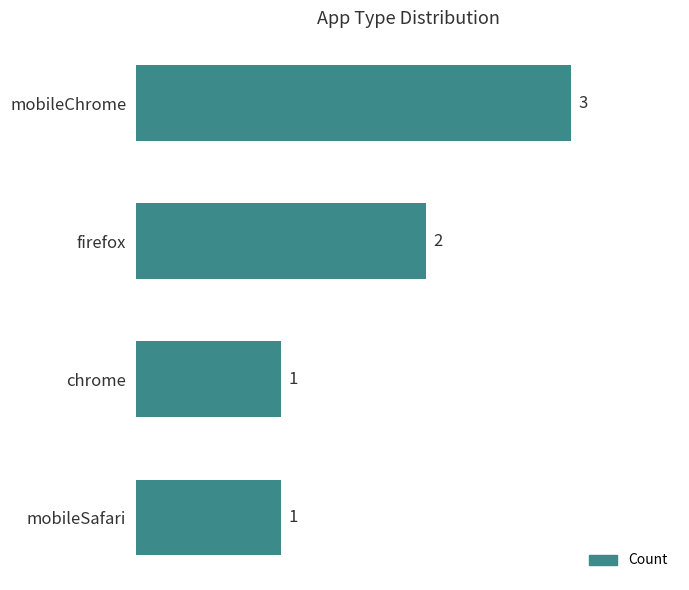

At which category does the chart reach its peak across all series?

mobileChrome